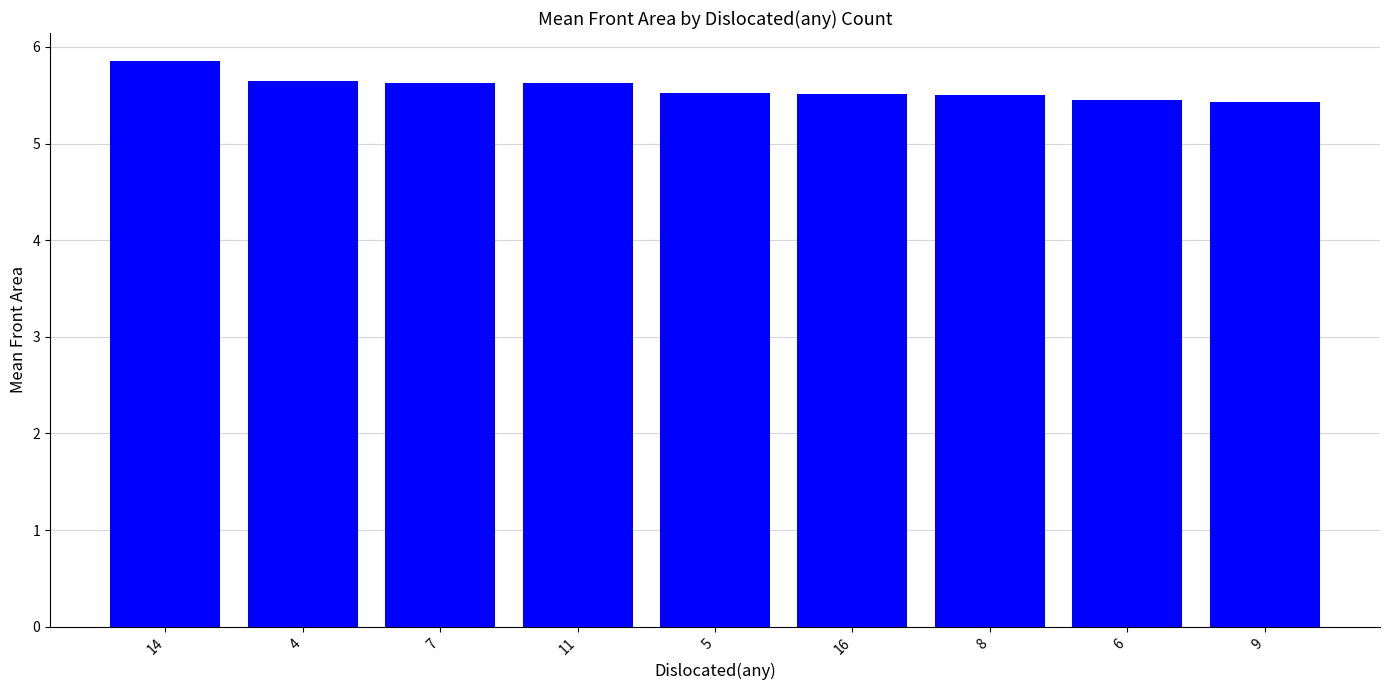

Are the bars grouped side by side (vs. stacked)?

No